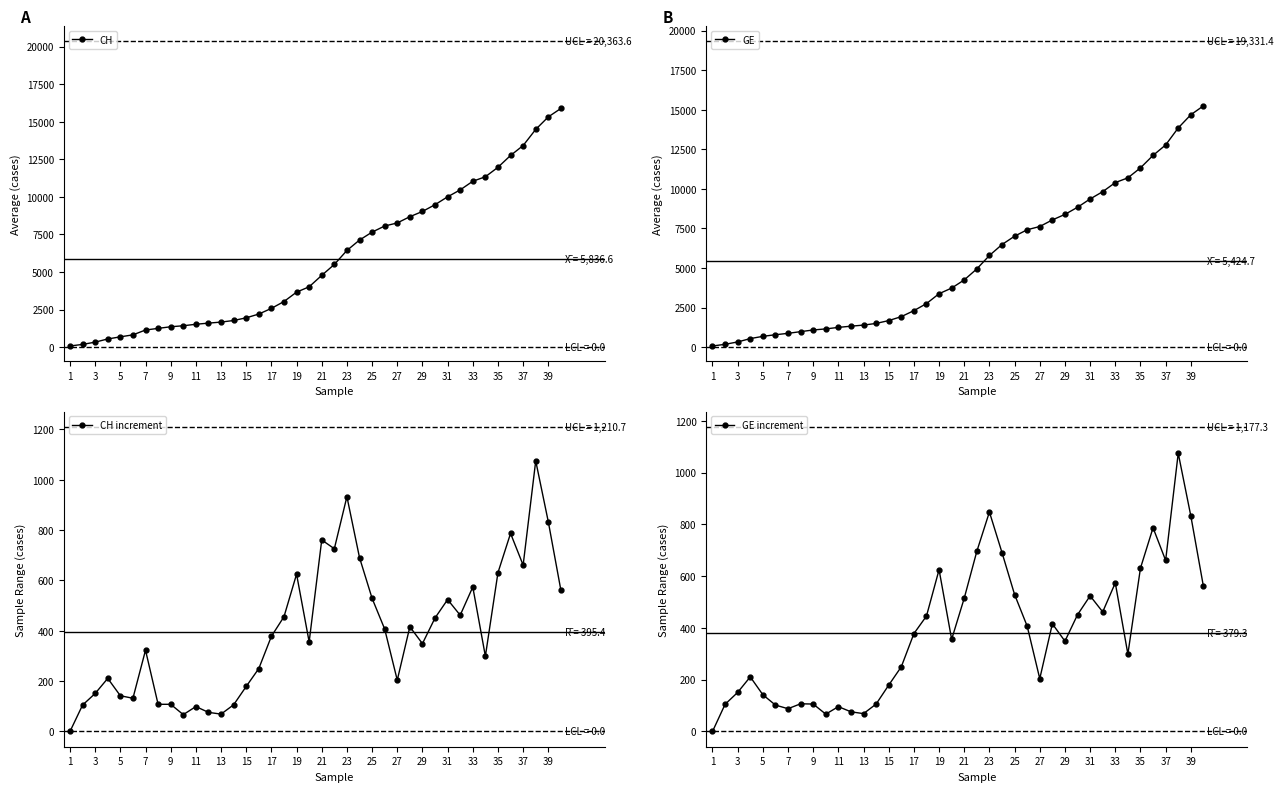

Does the chart display data point markers on the line(s)?

Yes